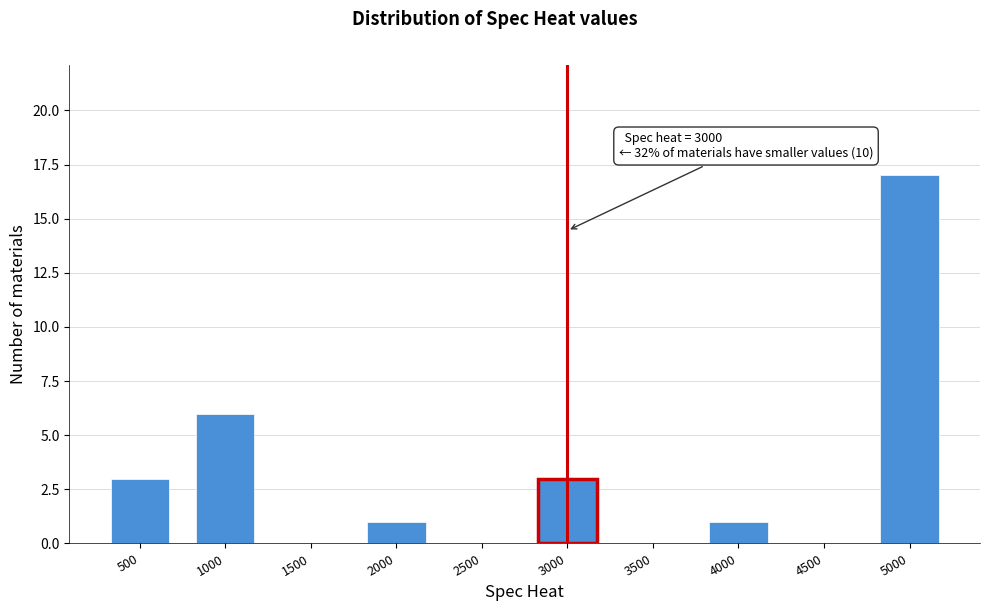

Reading left to right, what are all the values shown in this chart?

500=3	1000=6	1500=0	2000=1	2500=0	3000=3	3500=0	4000=1	4500=0	5000=17